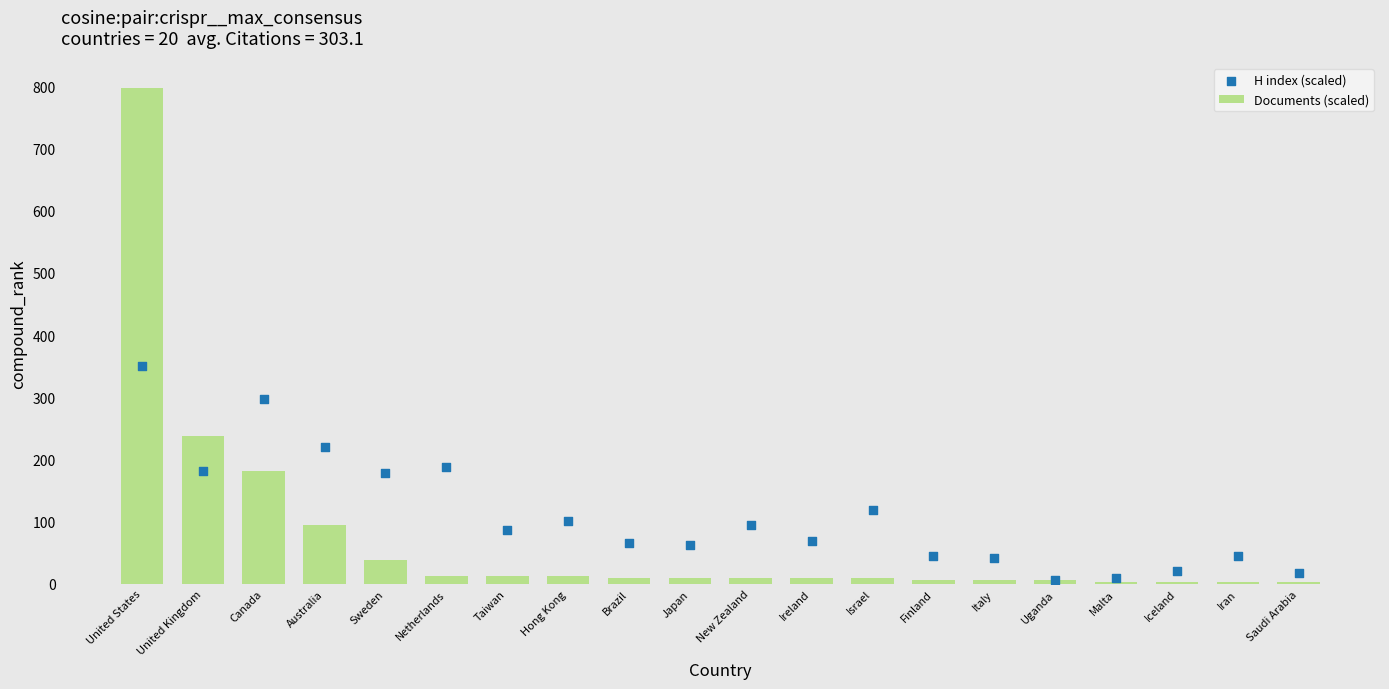

At how many categories does at least one series exceed 285?

2